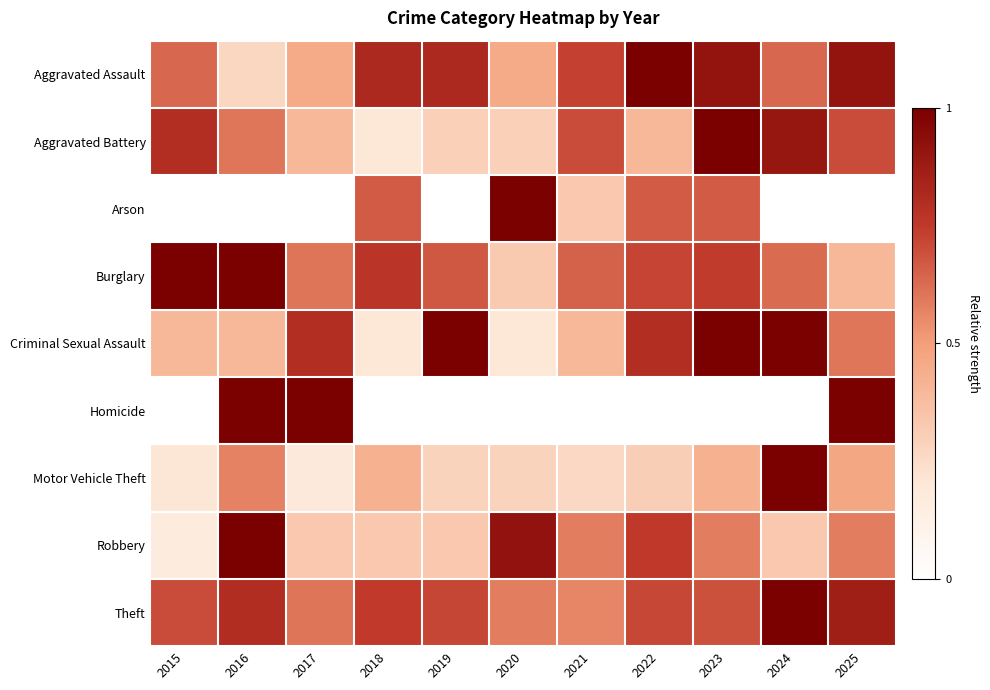

How many data points does each series have?

11